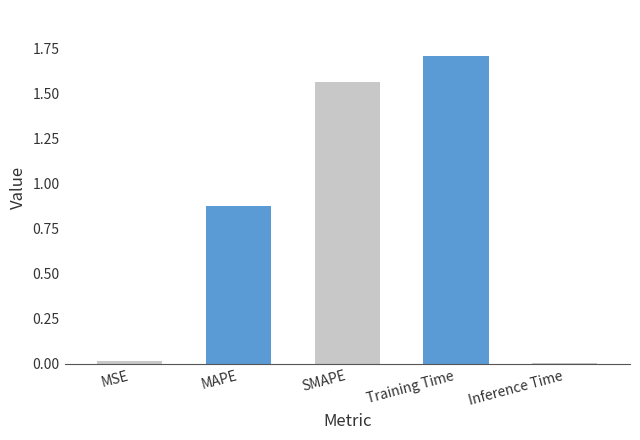

What is the difference between the maximum and second lowest values?

1.7